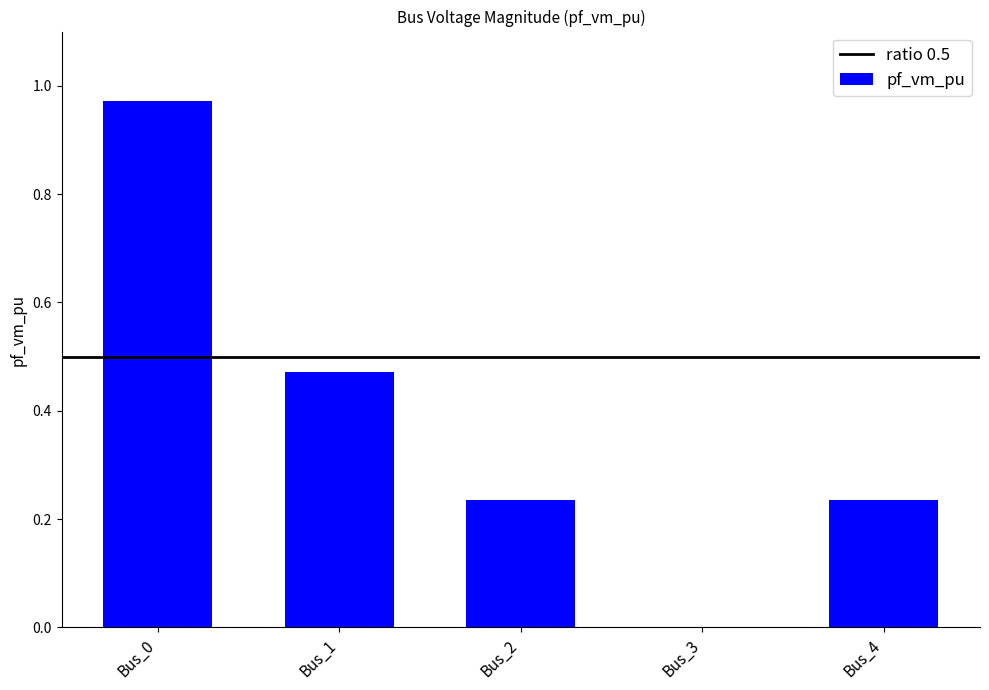

At which label is the value closest to 0?

Bus_3